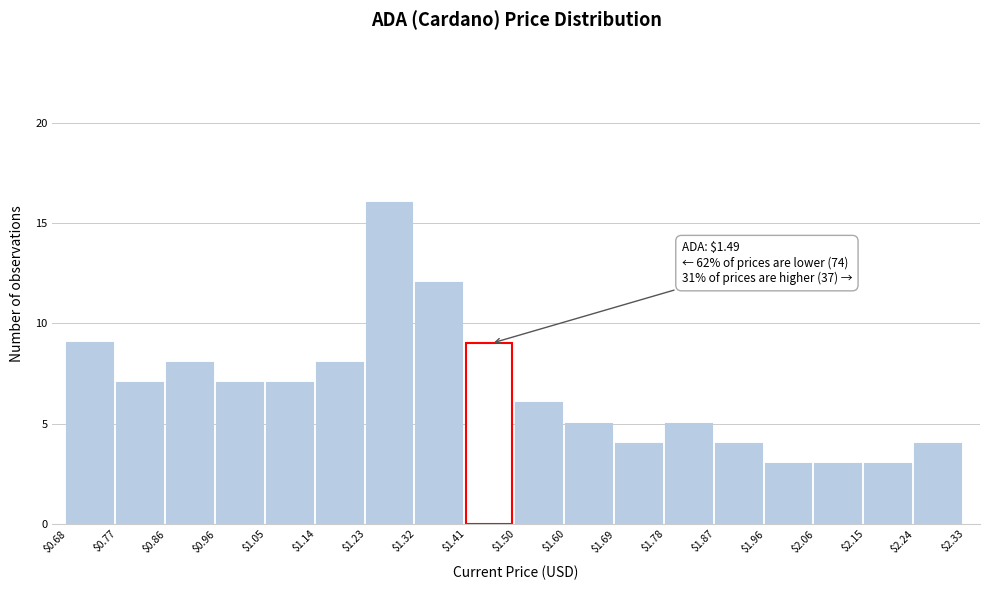

Over which range of the x-axis is the bar tallest?

$1.23 to $1.32